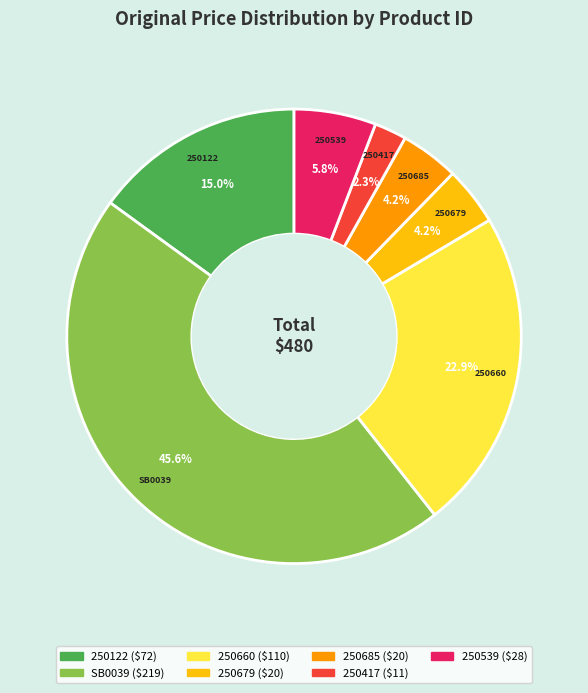

Between 250660 and 250122, which is larger?

250660